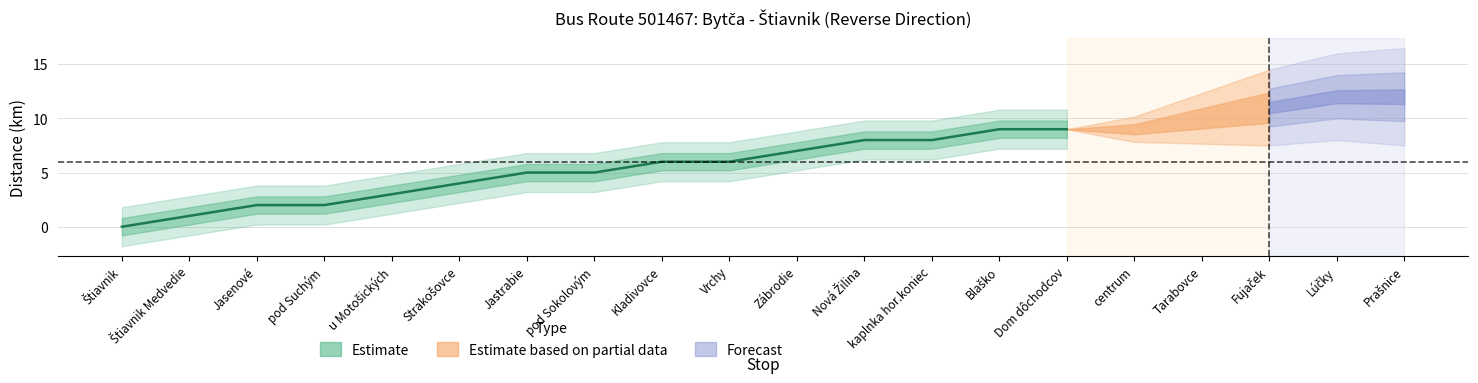

What is the value of the 14th point from the left?

9